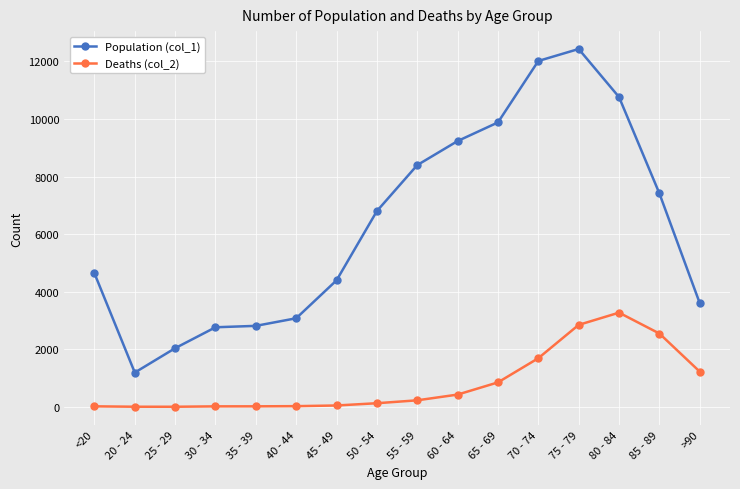

Rank the series by their maximum value, from lowest to highest.

Deaths (col_2), Population (col_1)